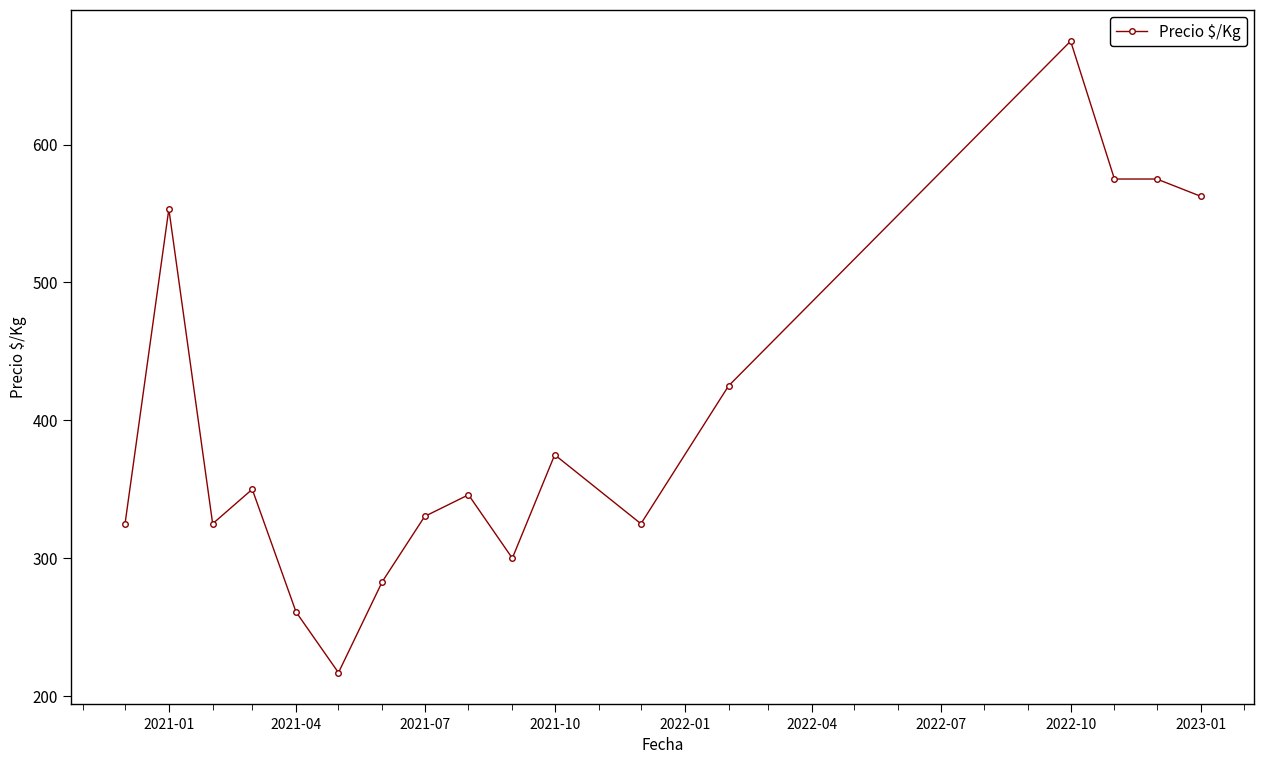

What is the maximum value shown in the chart?

675.0